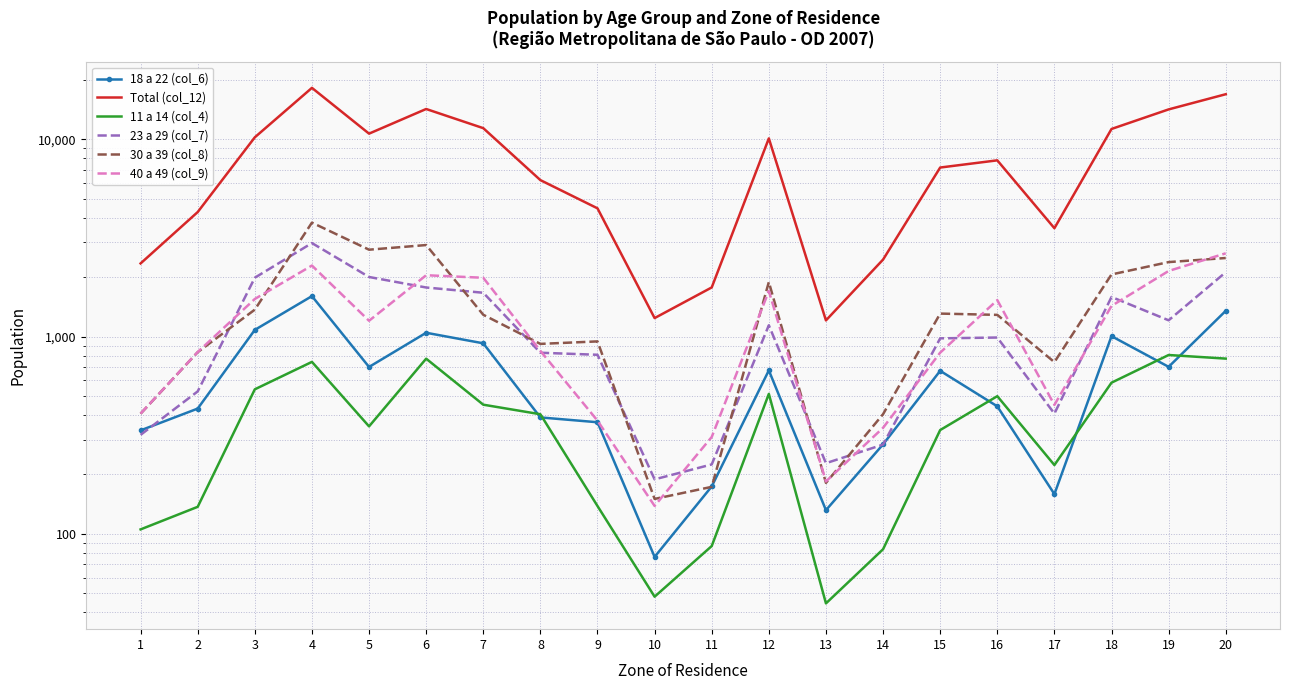

True or false: 23 a 29 (col_7) has a value of 3529.5 at 5.

False